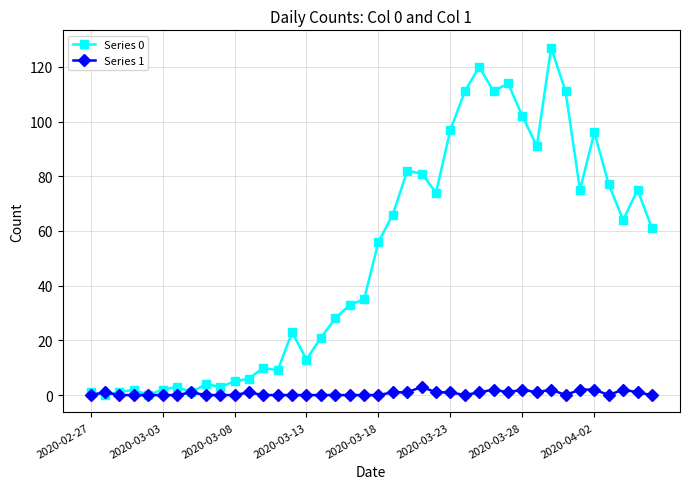

List the series in order of their peak value, highest first.

Series 0, Series 1